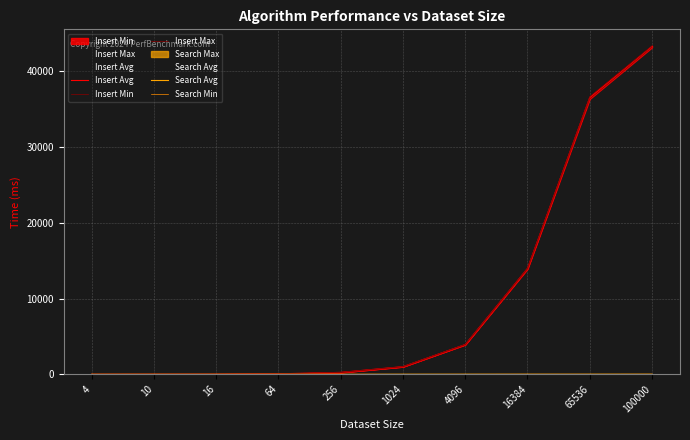

The value of Insert Min at 16384 is 13923. True or false?

True